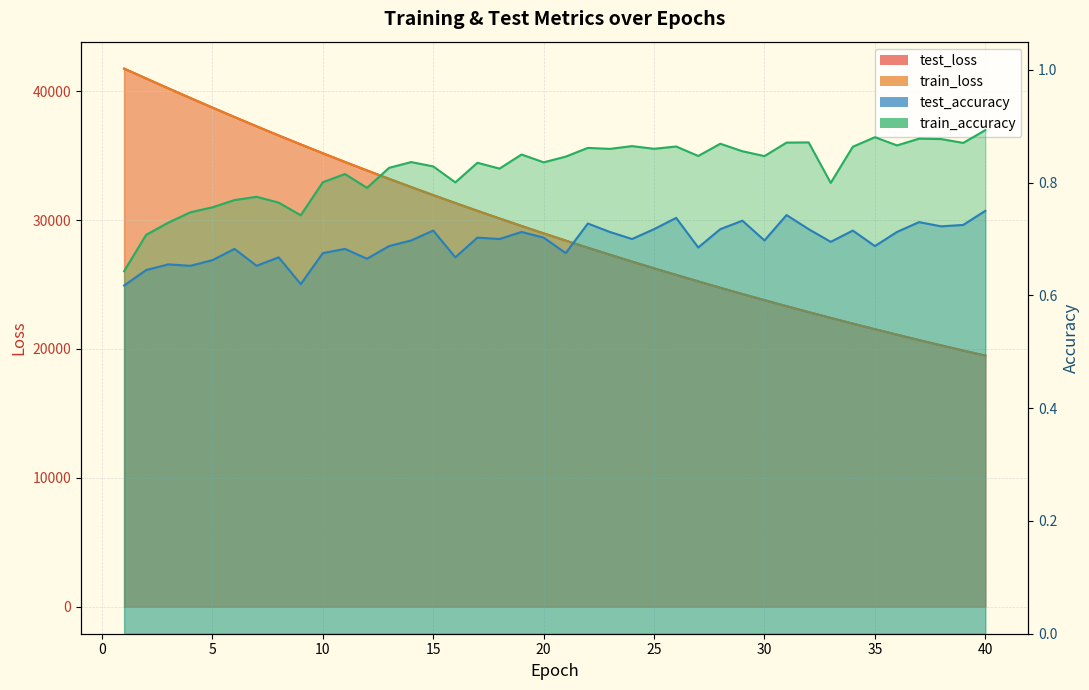

How many interior local valleys does the test_accuracy series have?

13